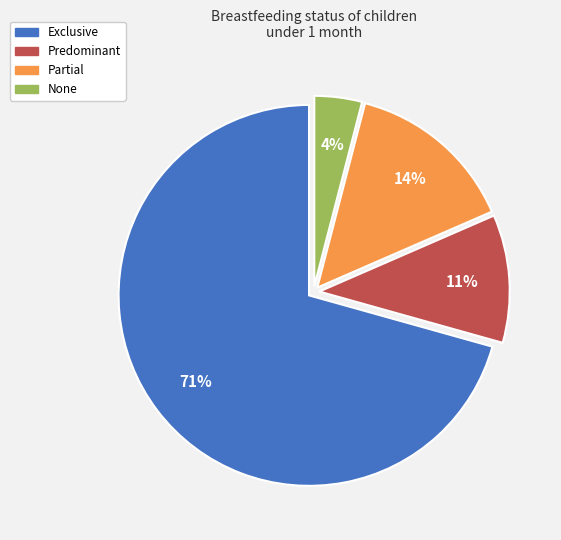

True or false: None accounts for 4% of the total.

True